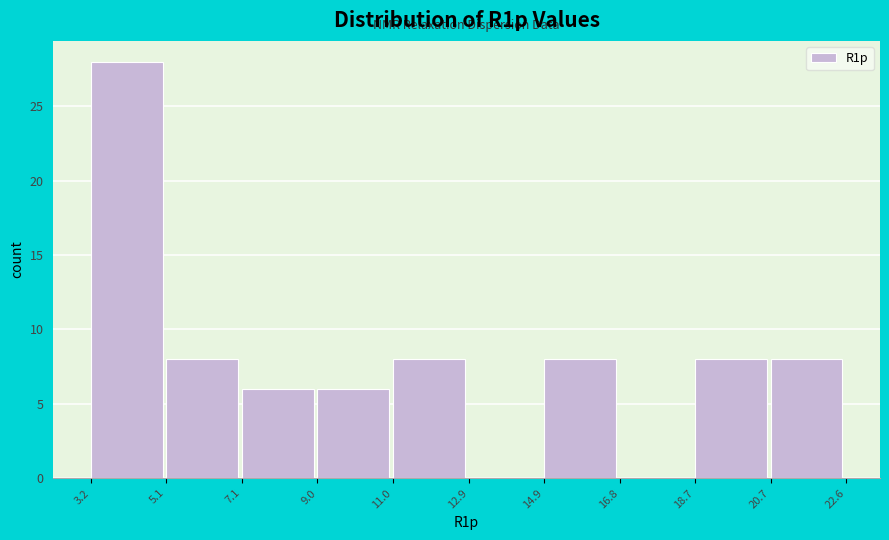

Reading left to right, list every bar in this chart as the range it spans on the x-axis followed by its height. The values are not printed on the chart, so give them approximately, as read against the axis.

3.2 to 5.1: 28
5.1 to 7.1: 8
7.1 to 9.0: 6
9.0 to 11.0: 6
11.0 to 12.9: 8
12.9 to 14.9: 0
14.9 to 16.8: 8
16.8 to 18.7: 0
18.7 to 20.7: 8
20.7 to 22.6: 8